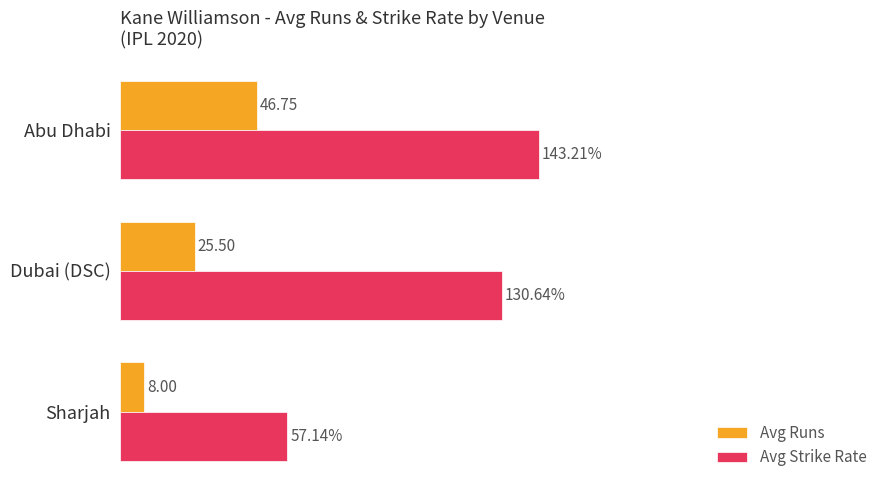

Rank the categories by Avg Strike Rate value from lowest to highest.

Sharjah, Dubai (DSC), Abu Dhabi